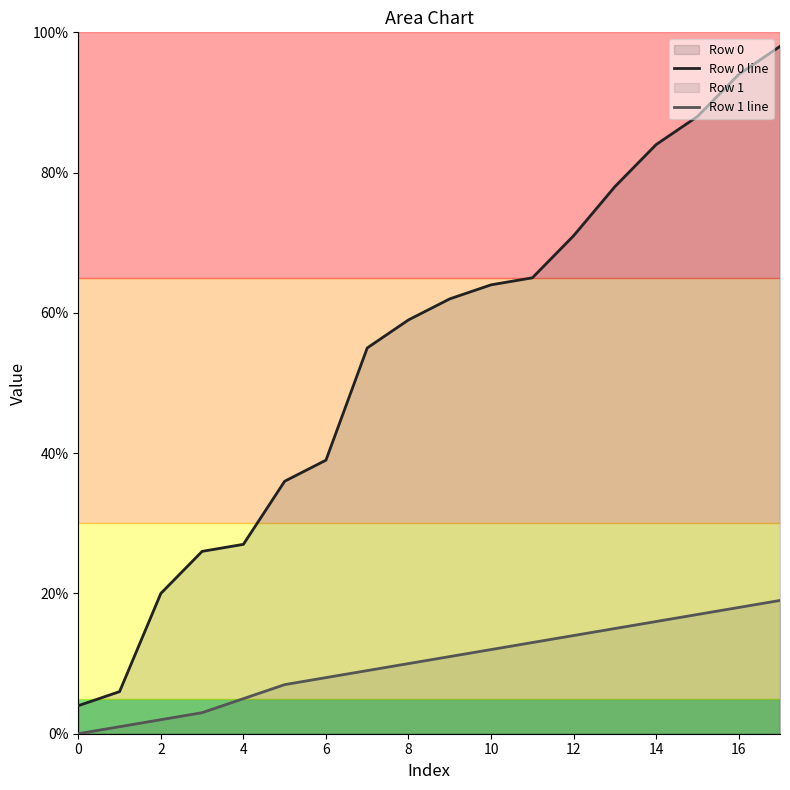

True or false: Row 0 line has a value of 59 at 8.

True